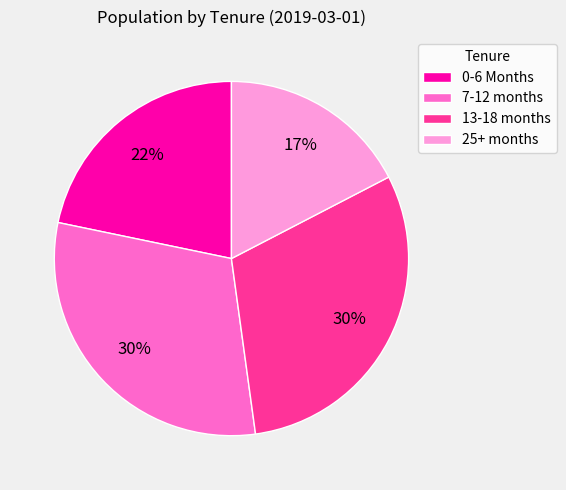

To the nearest percent, what is the difference between the largest and smallest slice percentages?

13%